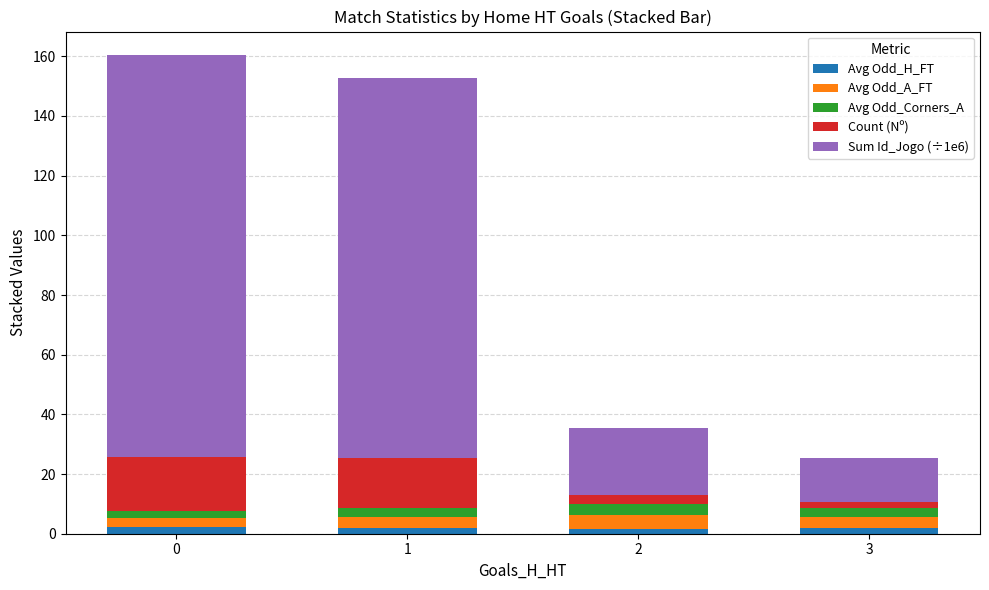

The Avg Odd_H_FT series shows 2.3 at 0. True or false?

True